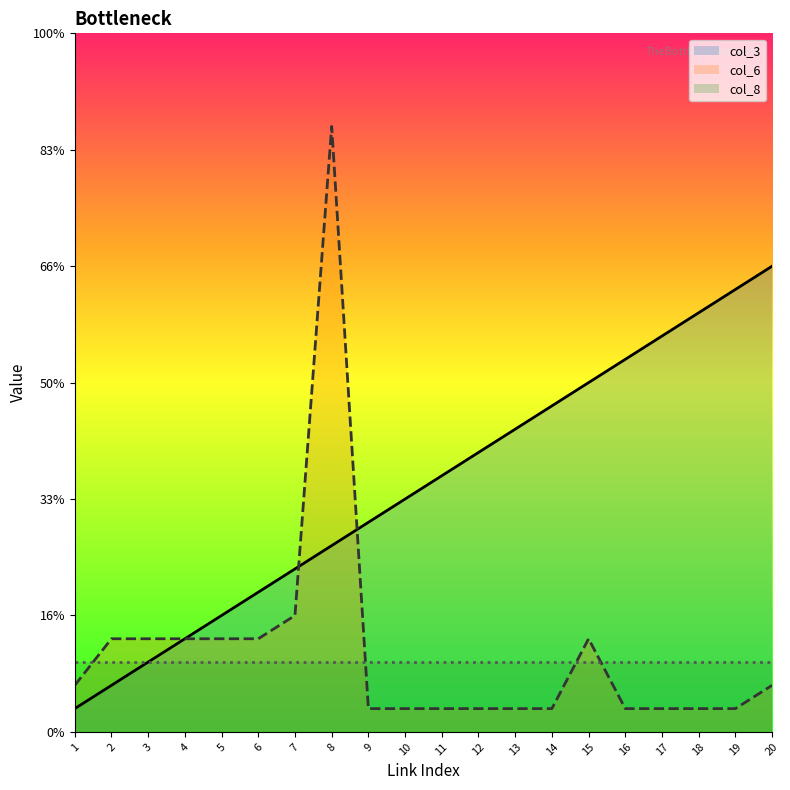

What are all the series names shown in the legend?

col_3, col_6, col_8